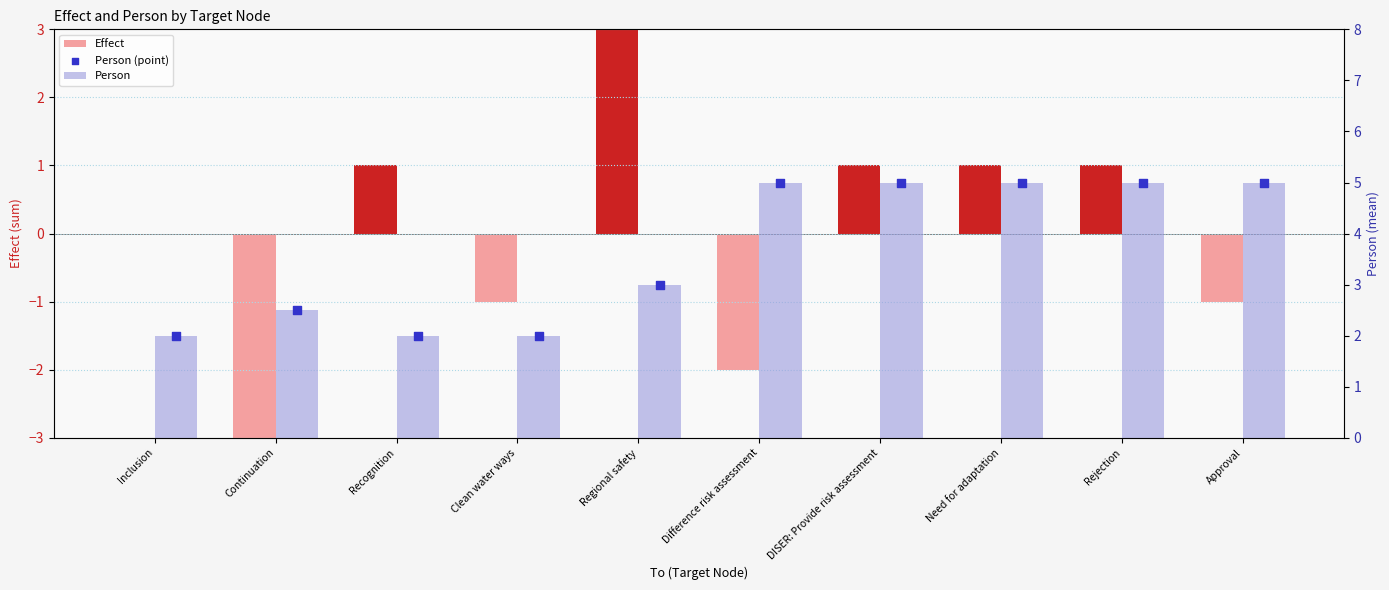

What is the total value across all series at Rejection?

11.0